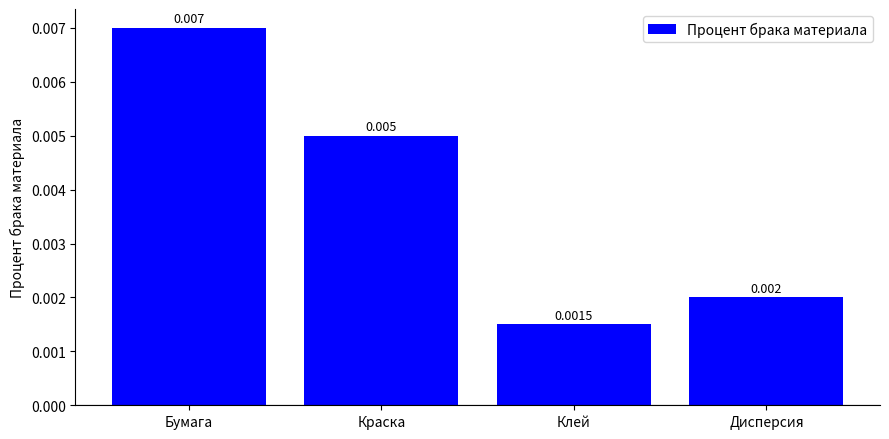

What is the label of the 3rd bar from the right?

Краска